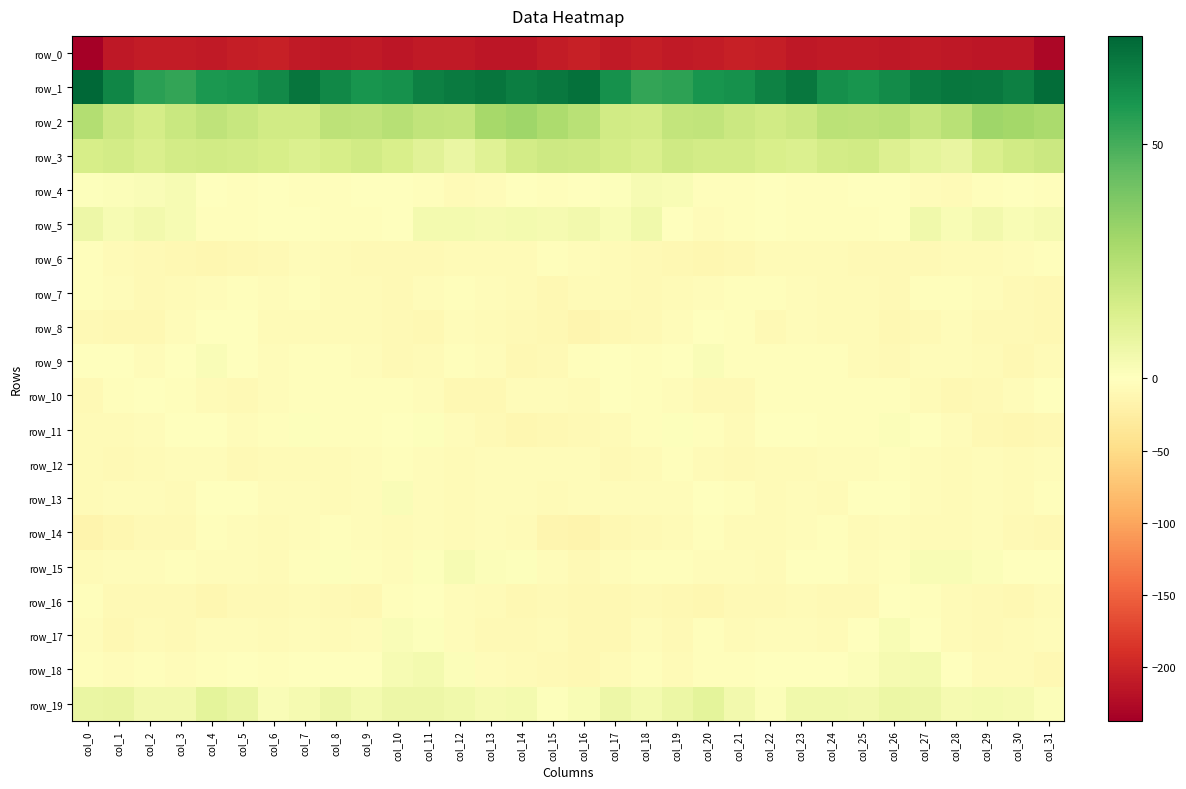

Where does the row_0 series first go above -210?

col_2